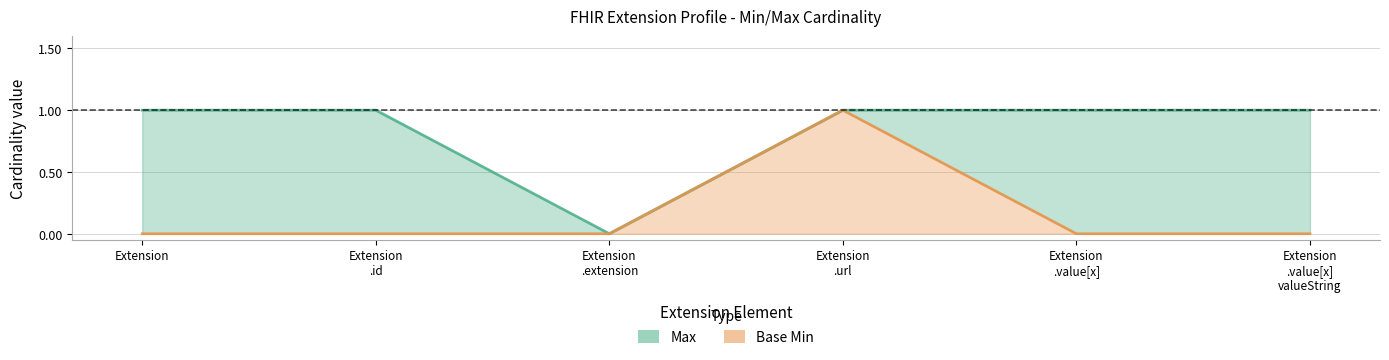

Rank the series by their average value, from lowest to highest.

Base Min, Max